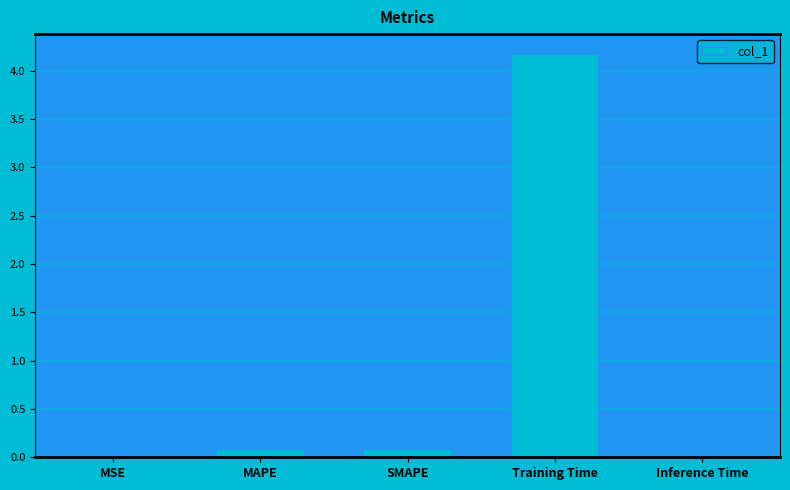

Is it true that the value at Training Time is 4.2?

True